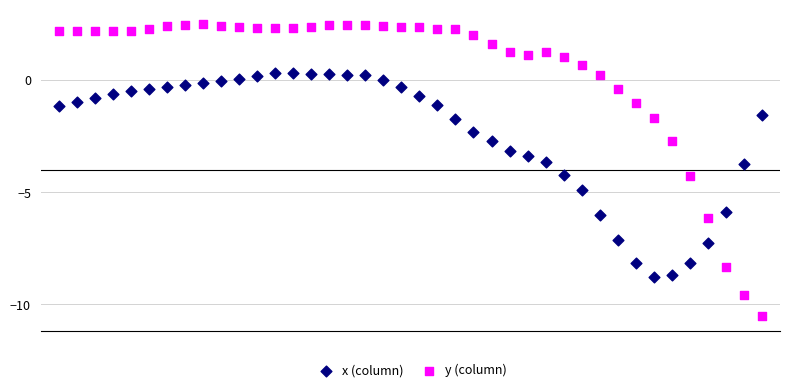

Which series has the largest Y range (max minus min)?

y (column)